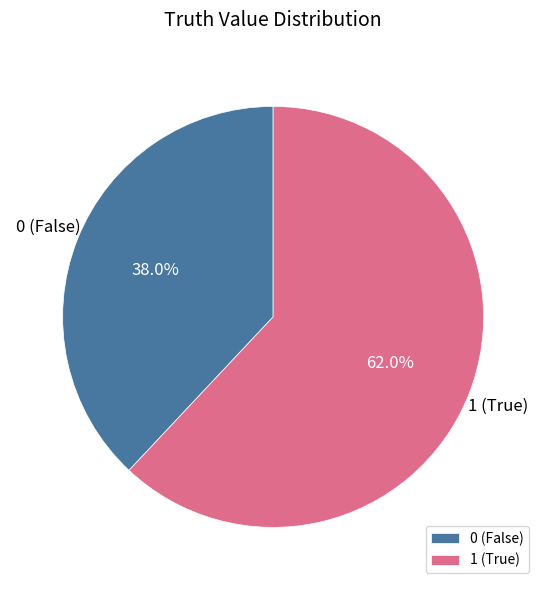

True or false: 0 accounts for 38% of the total.

True